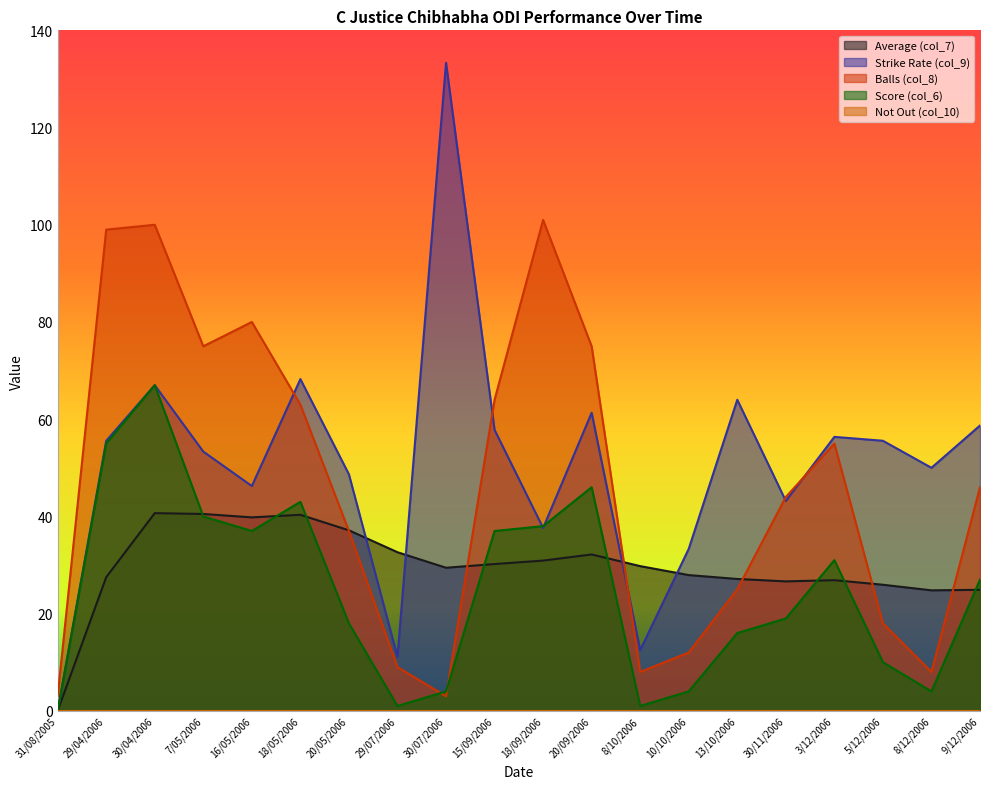

Where is the first local minimum for Strike Rate (col_9)?

16/05/2006